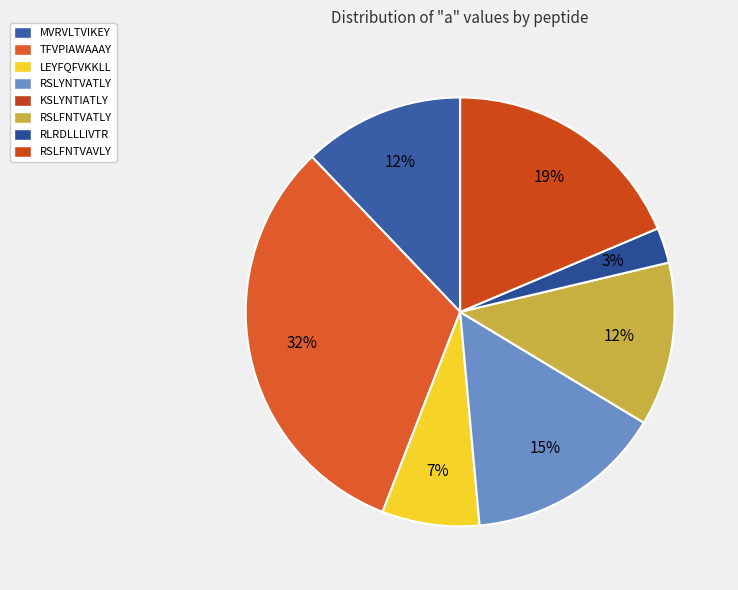

Count the number of slices in the pie.

8